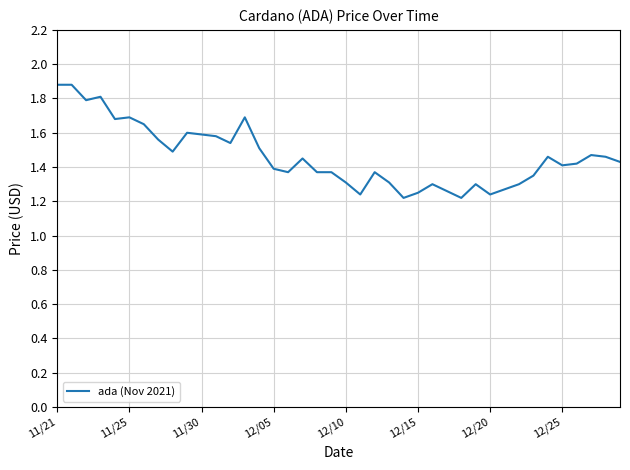

Does the chart have visible grid lines?

Yes